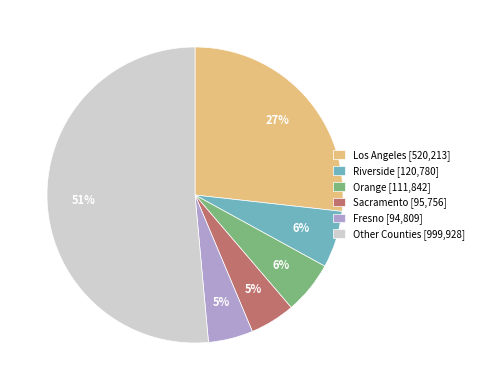

Do Fresno [94,809] and Orange [111,842] together represent more than half of the pie?

No